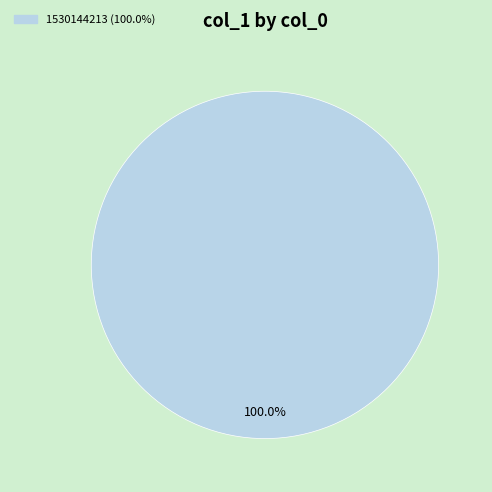

Is there a majority slice in this chart?

Yes